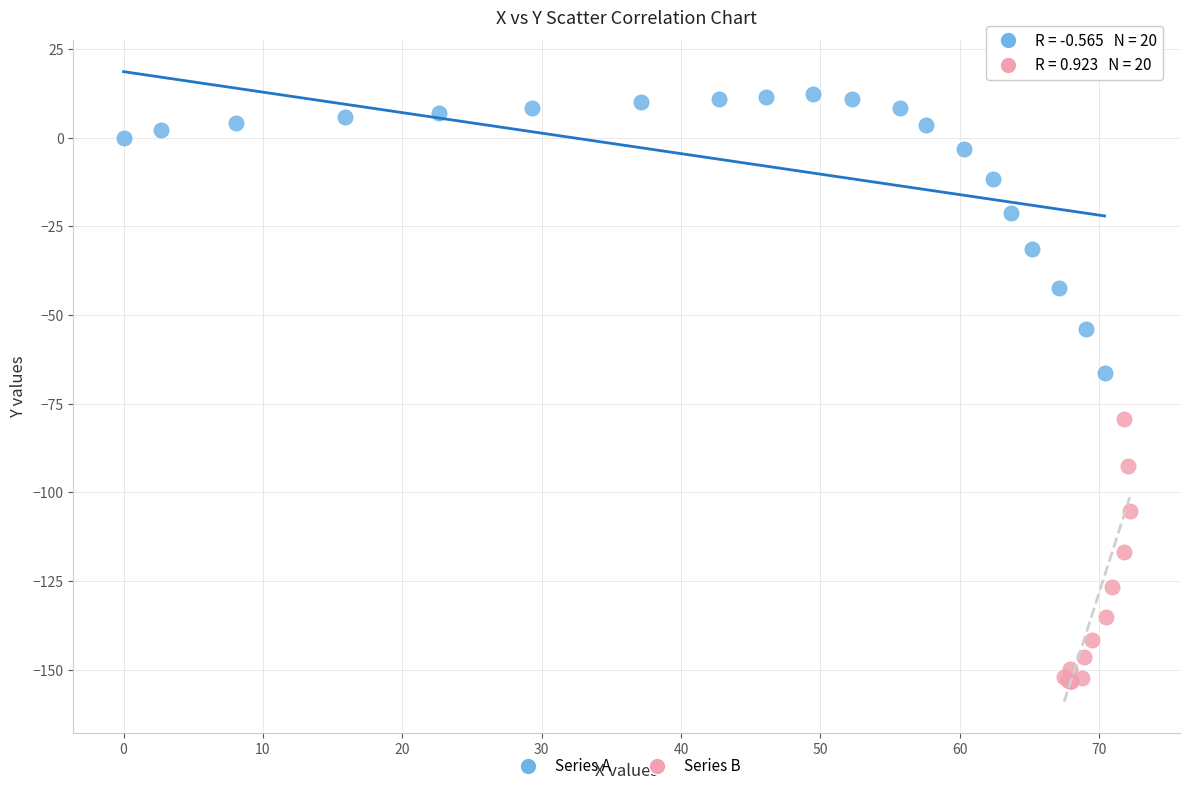

Which series reaches the maximum Y coordinate?

Series A